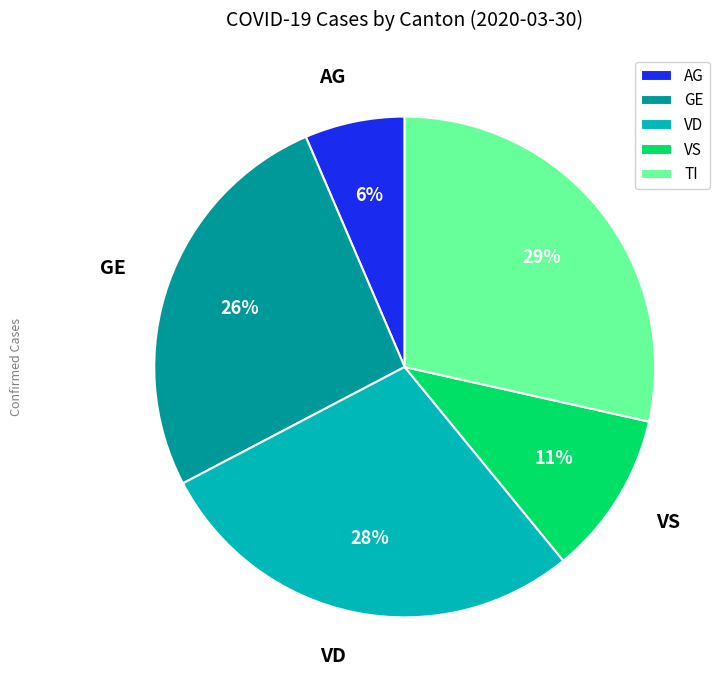

To the nearest percent, what percentage of the pie is AG?

6%